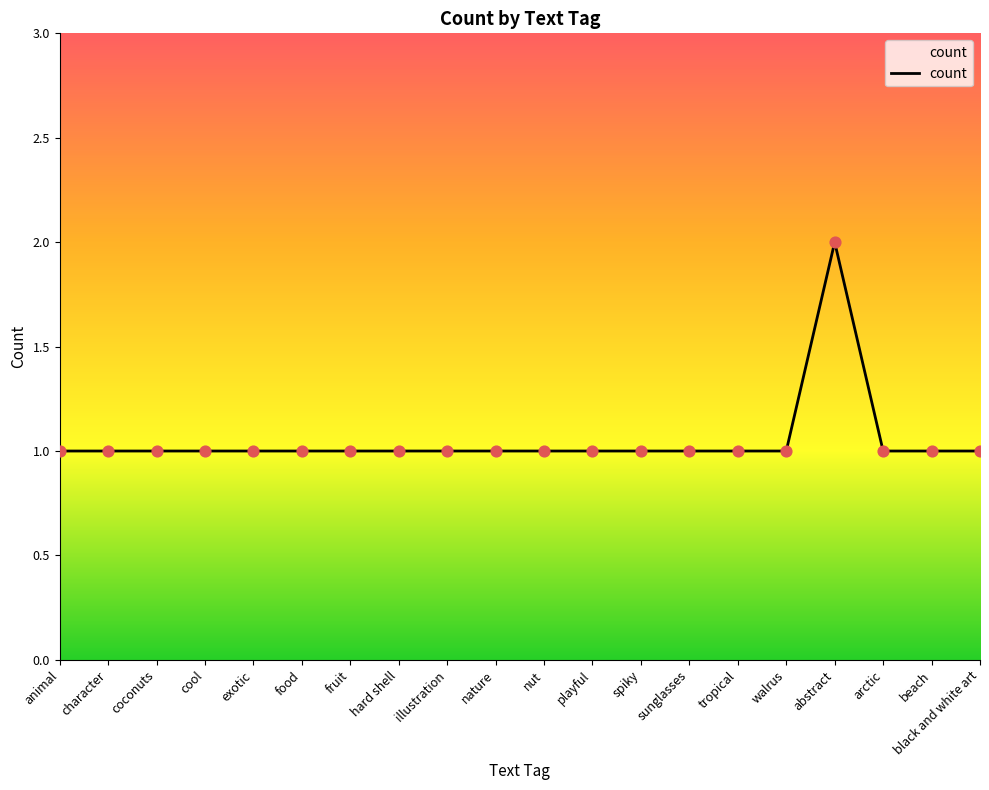

Approximately how many times larger is the value at abstract compared to illustration?

2.0